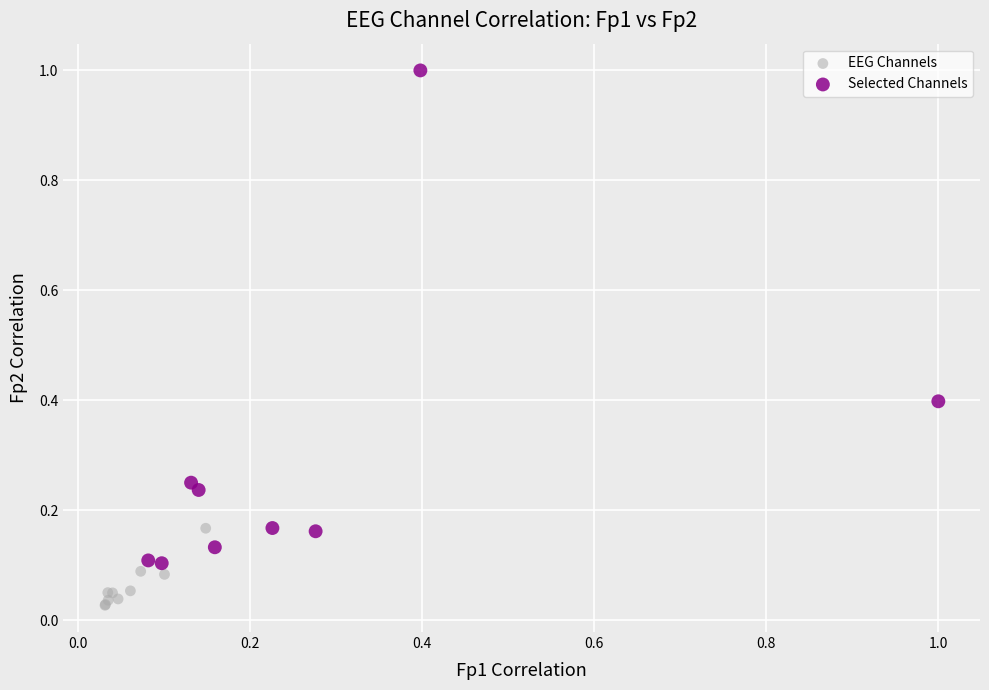

Which series reaches the minimum Y coordinate?

EEG Channels